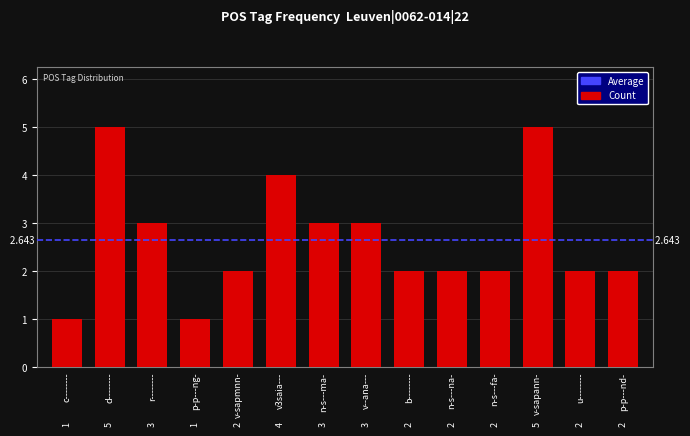

What is the change in value from c-------- to r--------?

+2